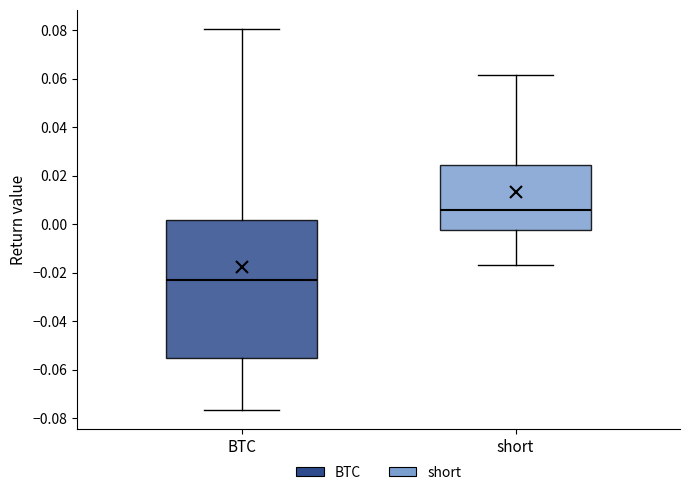

Where does the lower whisker of the box for BTC end on the y-axis? The values are not printed on the chart, so give them approximately, as read against the axis.

-0.076